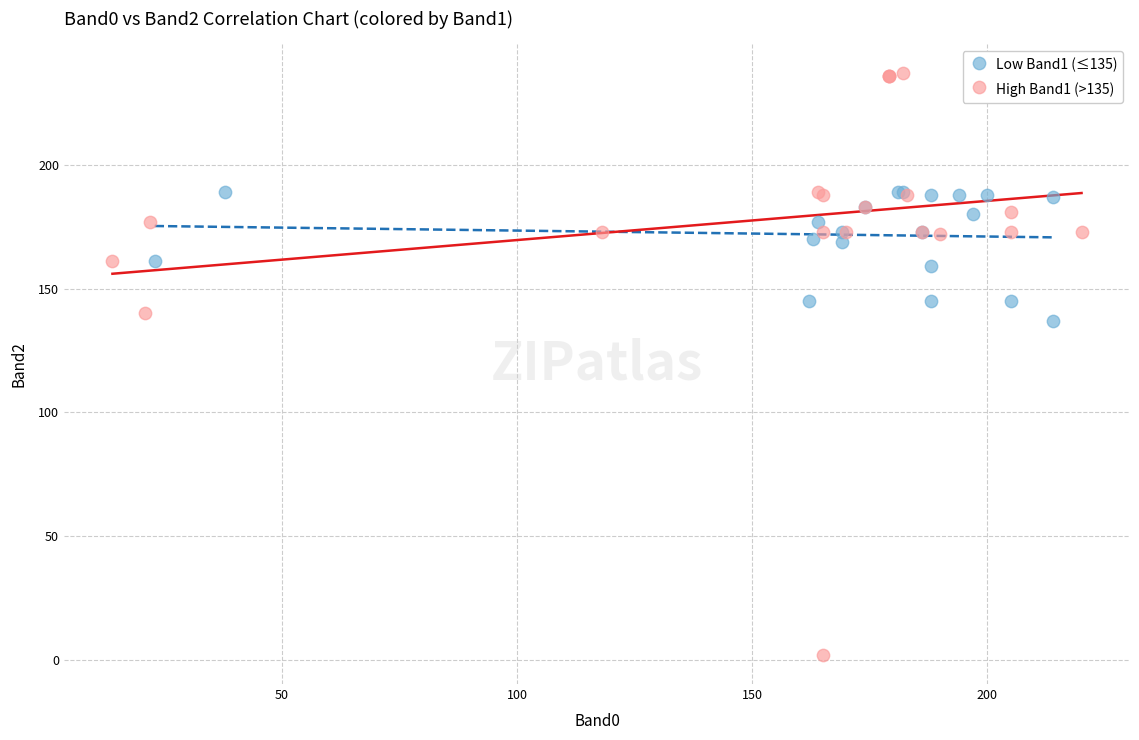

Which series reaches the maximum Y coordinate?

High Band1 (>135)